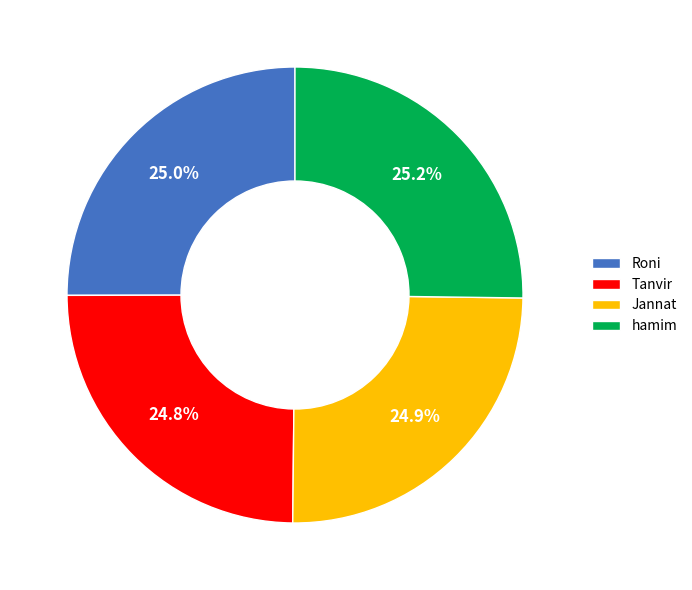

How many segments does this pie chart have?

4